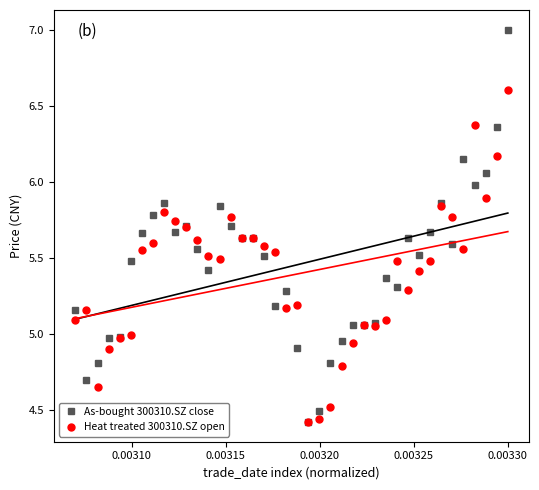

True or false: Heat treated 300310.SZ open has a value of 6.6 at 0.00330.

True